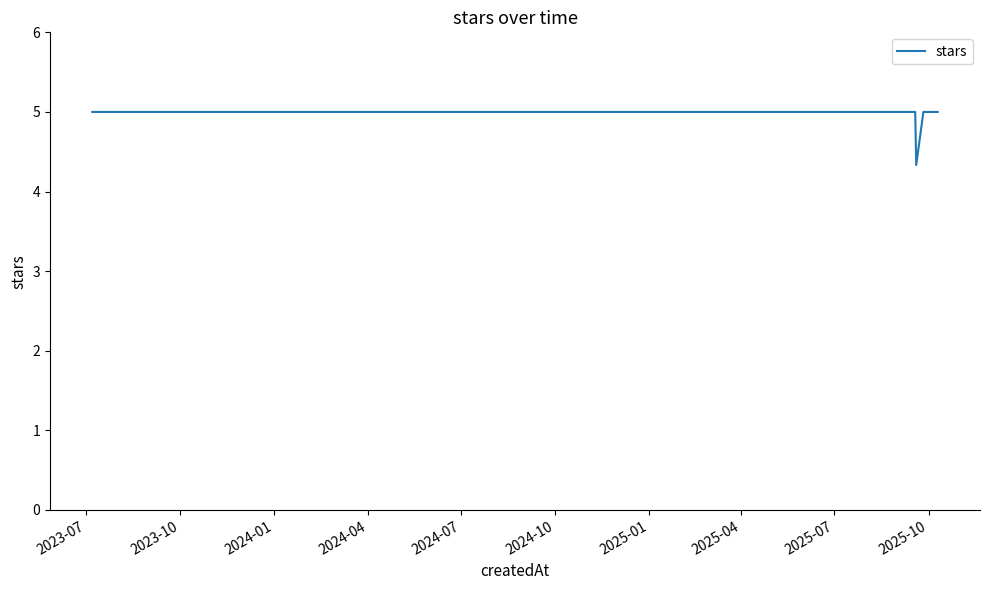

What is the sum of all values?

59.3